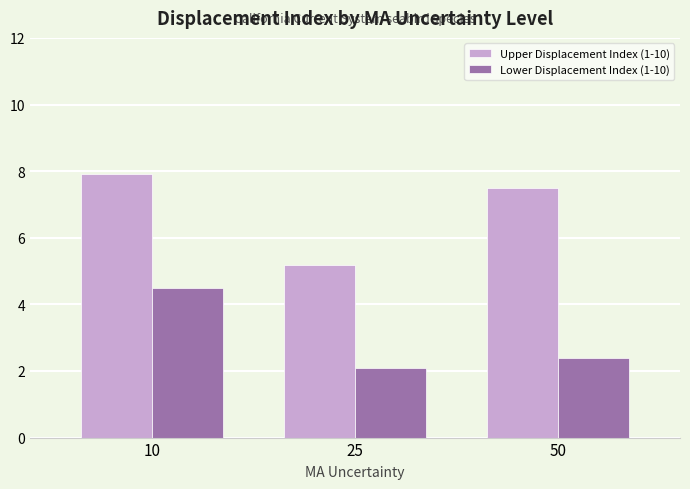

What is the highest value of the Lower Displacement Index (1-10) series?

4.5